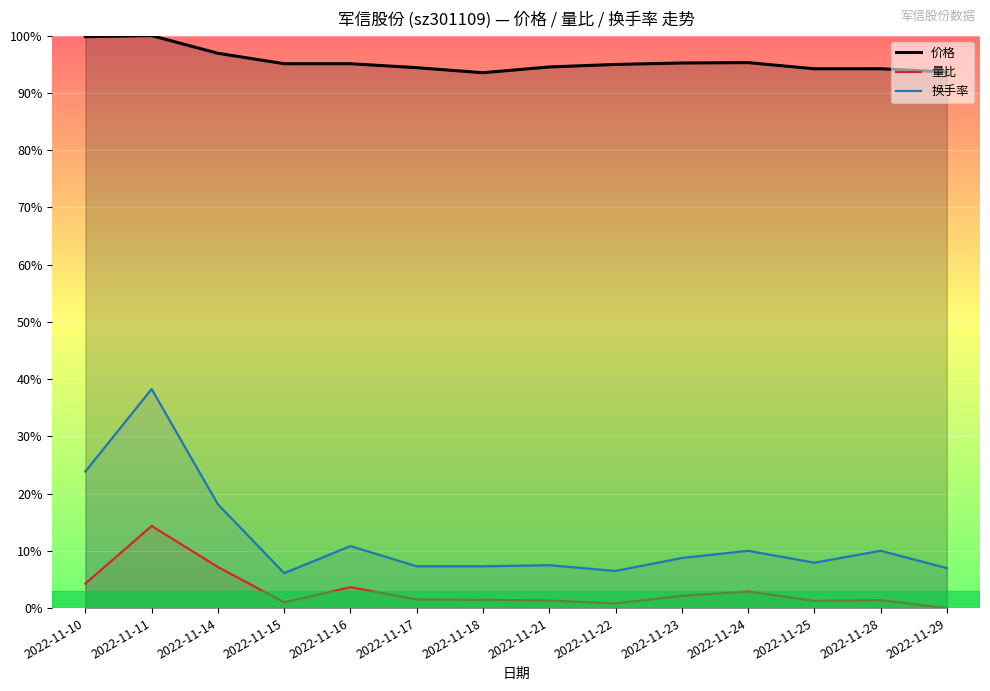

How many interior local valleys does the 量比 series have?

3